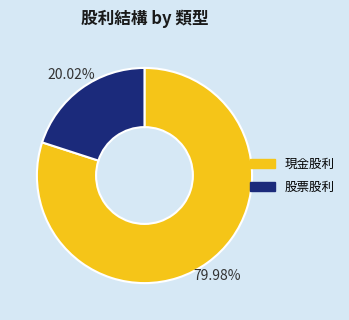

Which slice is the largest?

現金股利